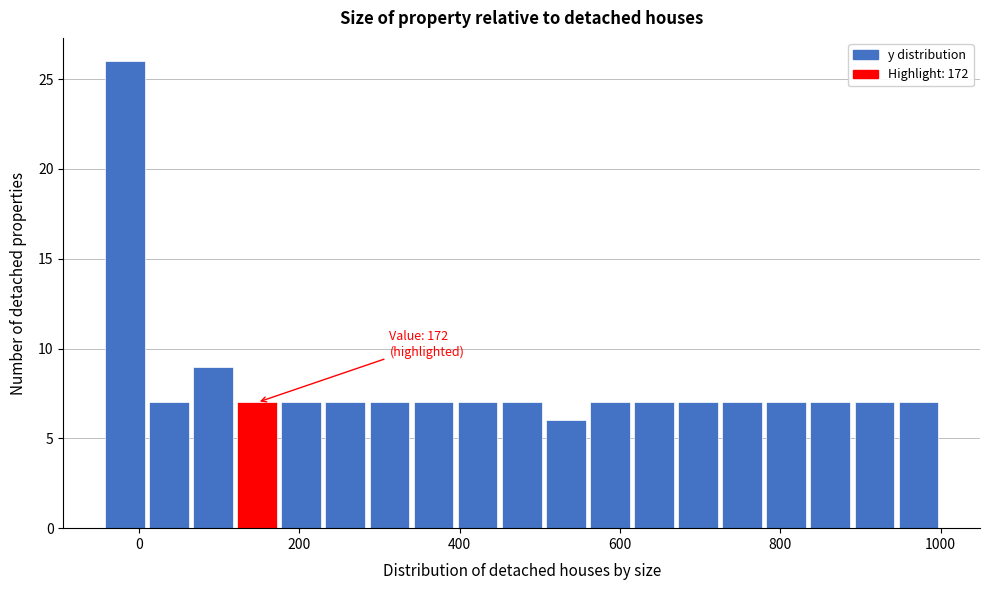

Around what value on the x-axis is the tallest bar? Give the approximate position of its centre, as read against the axis.

-20